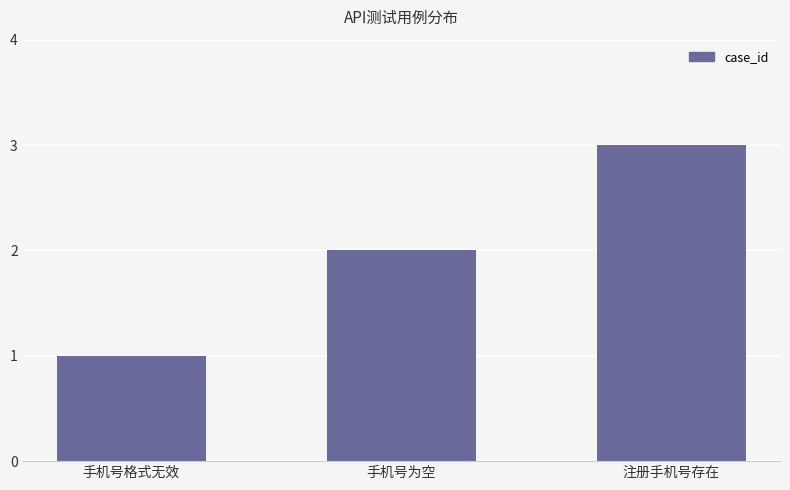

What is the average value?

2